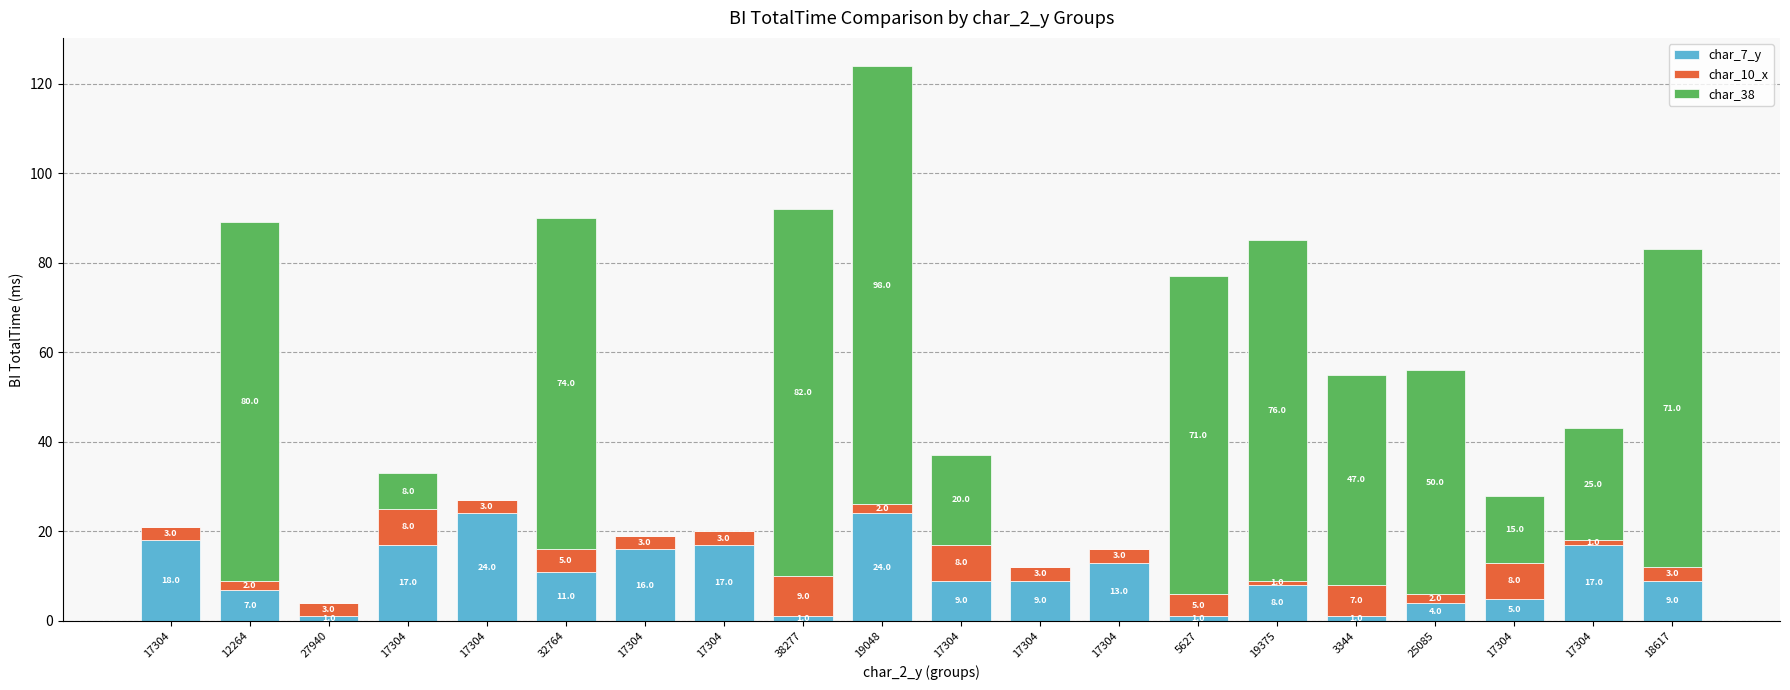

True or false: char_38 has a value of 11 at 17304.

False